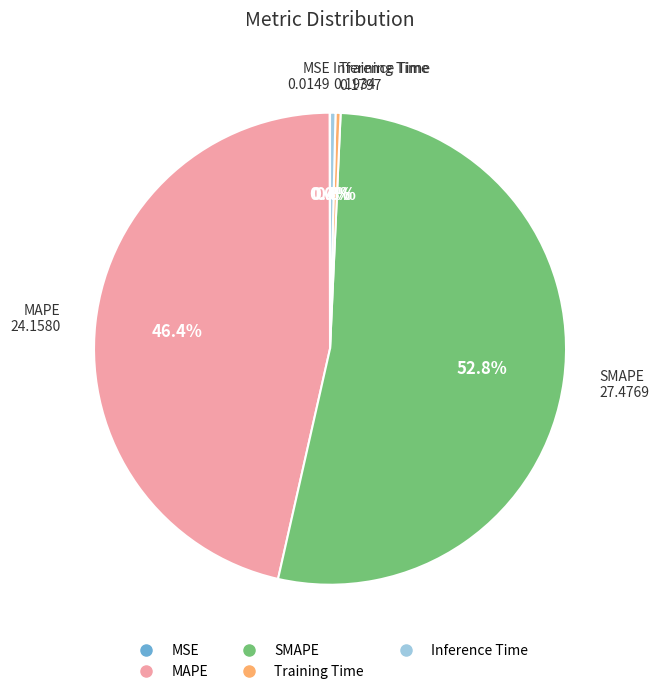

What is the largest slice in the pie chart?

SMAPE